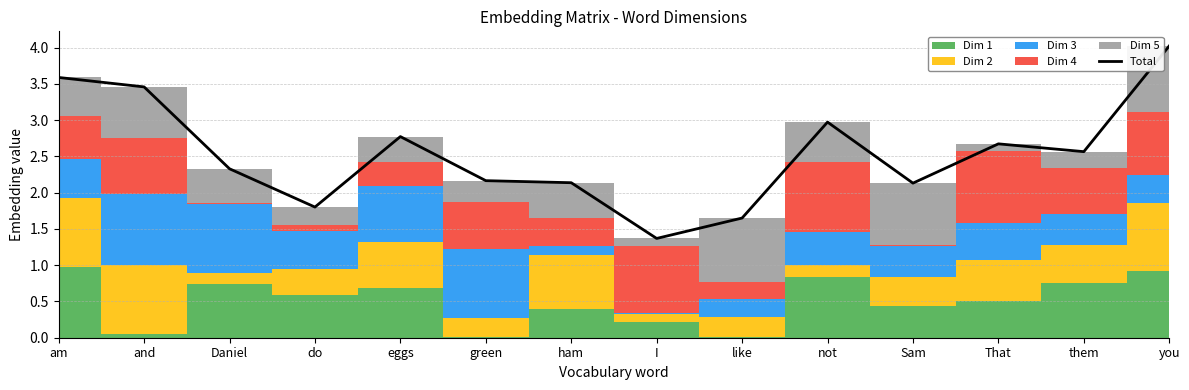

Reading right to left, extract all data points from this chart.

you=4.0	them=2.6	That=2.7	Sam=2.1	not=3.0	like=1.6	I=1.4	ham=2.1	green=2.2	eggs=2.8	do=1.8	Daniel=2.3	and=3.5	am=3.6